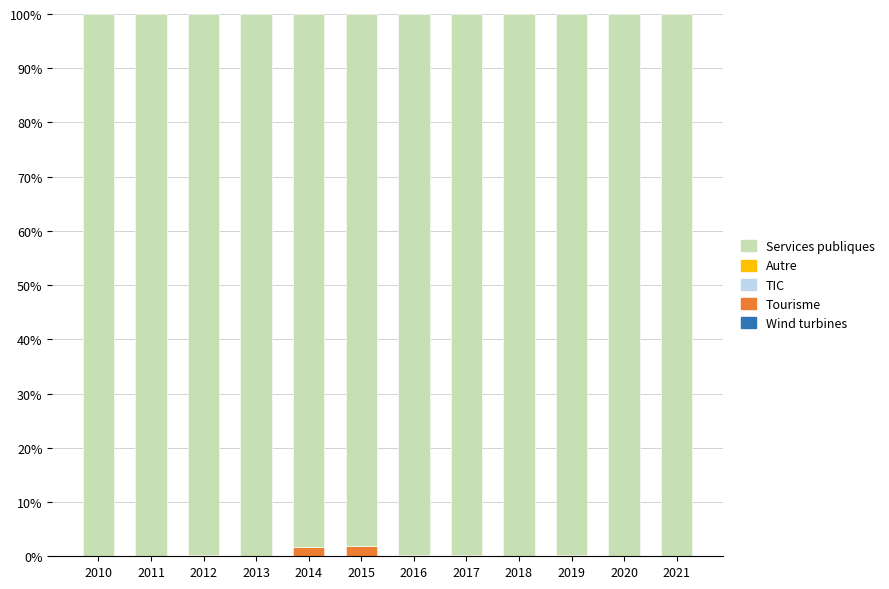

Are the bars grouped side by side (vs. stacked)?

No